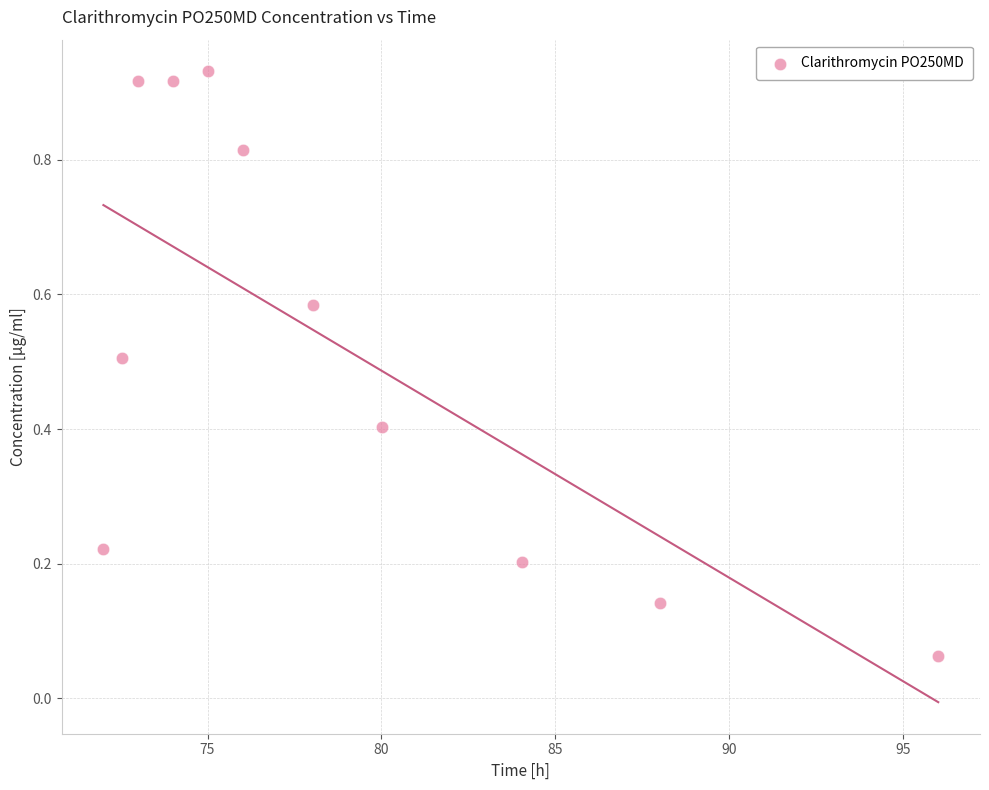

What is the average X value?

79.0